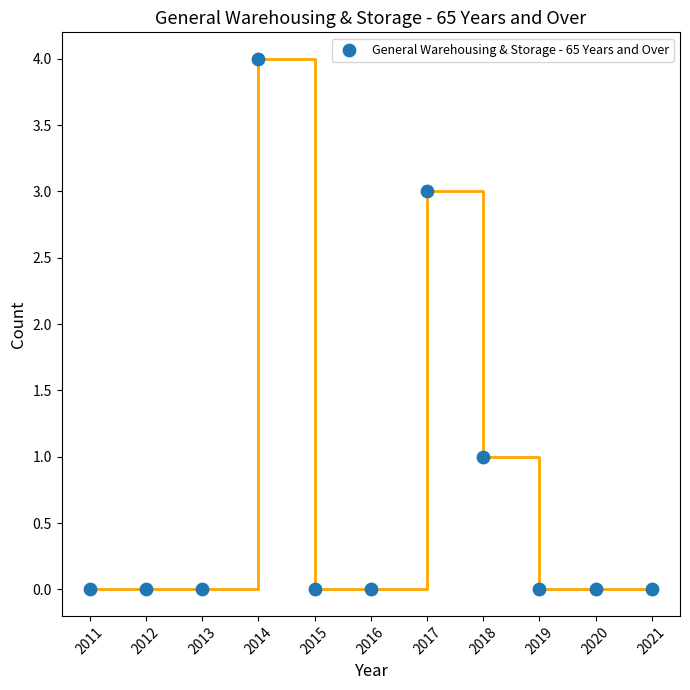

What is the average X value?

2016